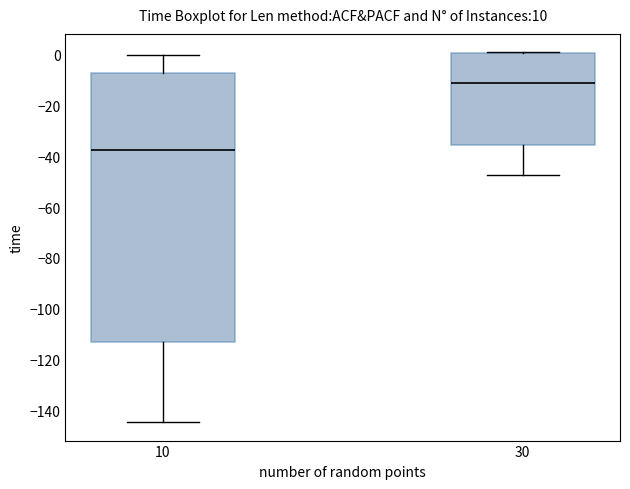

Reading left to right, transcribe this box plot: for each box, give where its median line is, the range the box spans, and where its two whiskers end, as read against the y-axis. The values are not printed on the chart, so give them approximately, as read against the axis.

10: median -38, box -114 to -8, whiskers -144 to 0
30: median -10, box -36 to 0, whiskers -48 to 2